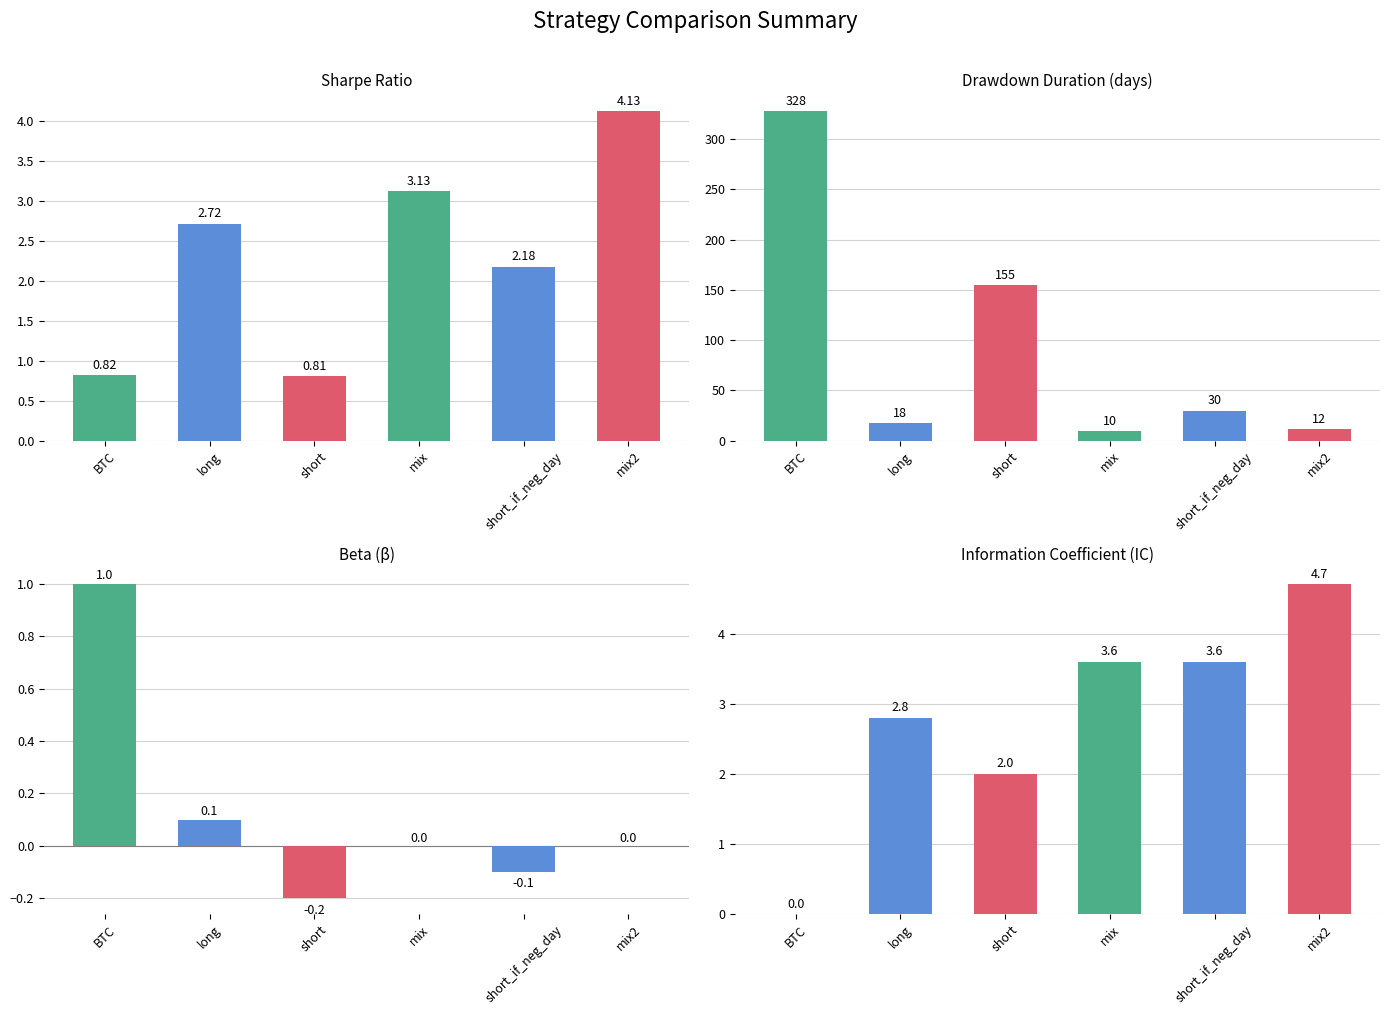

Reading left to right, transcribe all the data shown in this chart.

sharpe: BTC=0.8	long=2.7	short=0.8	mix=3.1	short_if_neg_day=2.2	mix2=4.1
dd_time: BTC=328.0	long=18.0	short=155.0	mix=10.0	short_if_neg_day=30.0	mix2=12.0
beta: BTC=1.0	long=0.1	short=-0.2	mix=0.0	short_if_neg_day=-0.1	mix2=0.0
IC: BTC=0.0	long=2.8	short=2.0	mix=3.6	short_if_neg_day=3.6	mix2=4.7